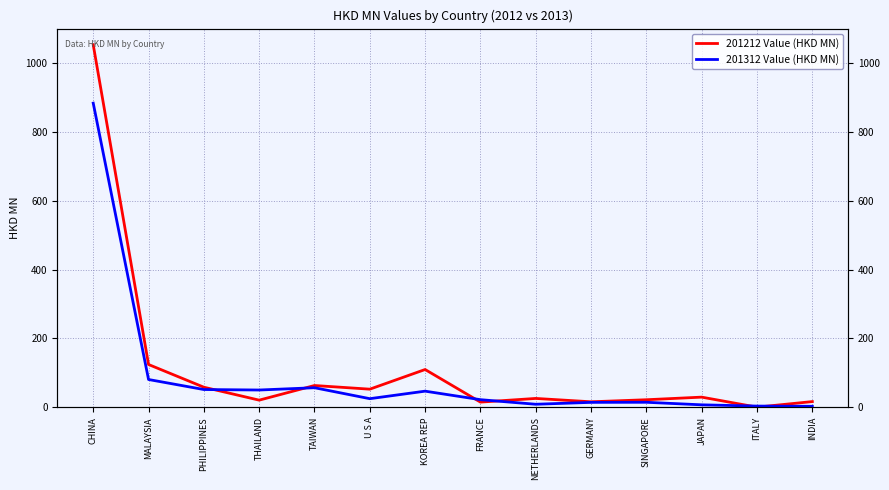

What position from the left is CHINA?

1